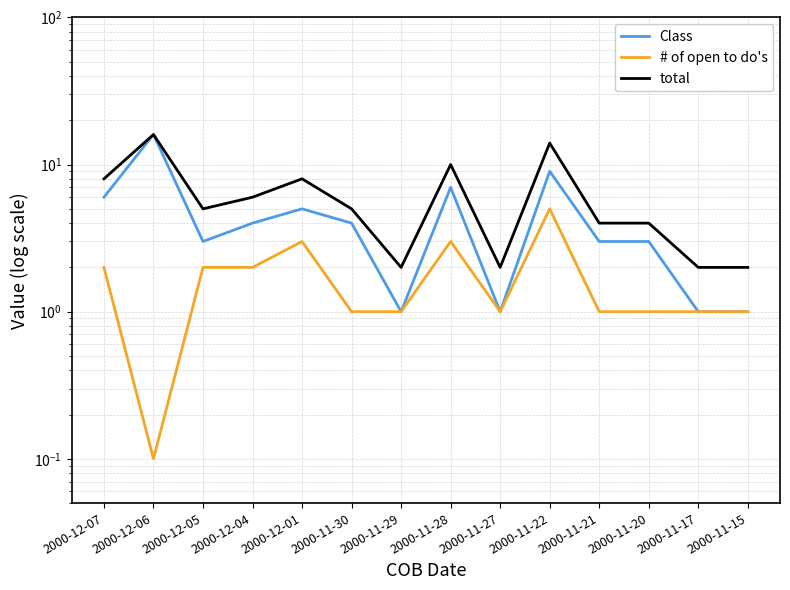

Between 2000-12-04 and 2000-11-22, which series saw the biggest shift?

total